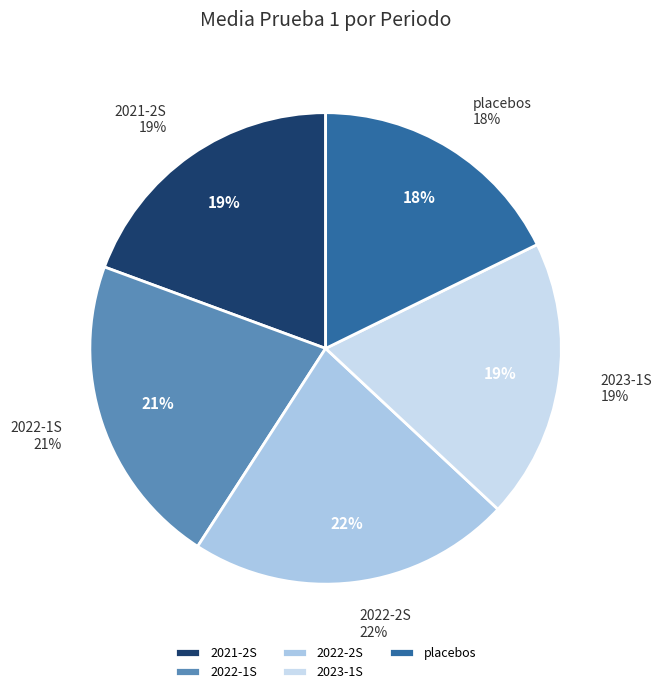

How many segments does this pie chart have?

5